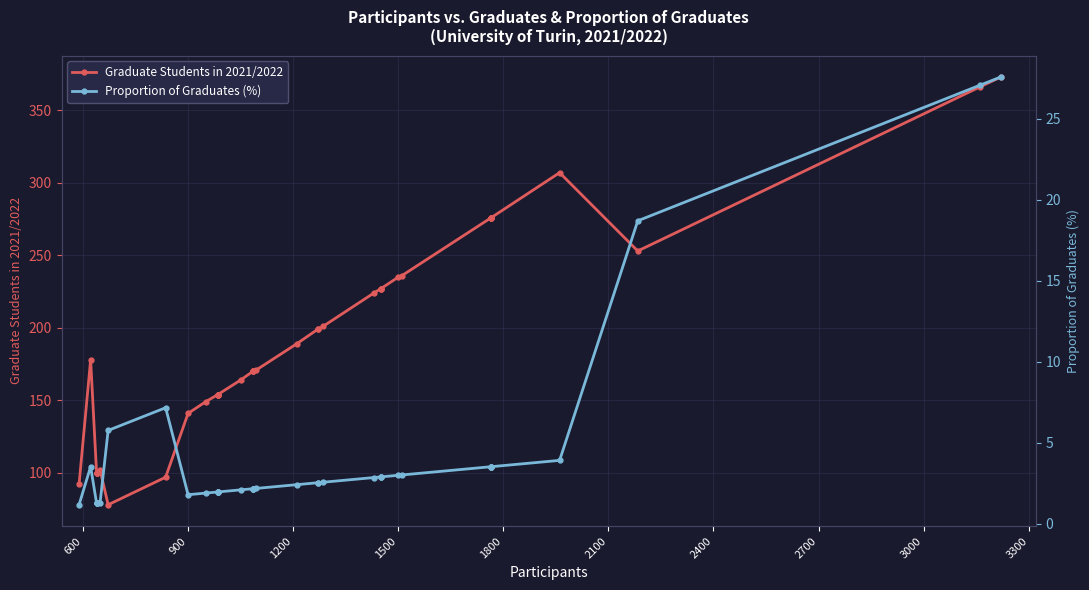

Rank the series at 3000 from lowest to highest value.

Proportion of Graduates (%), Graduate Students in 2021/2022